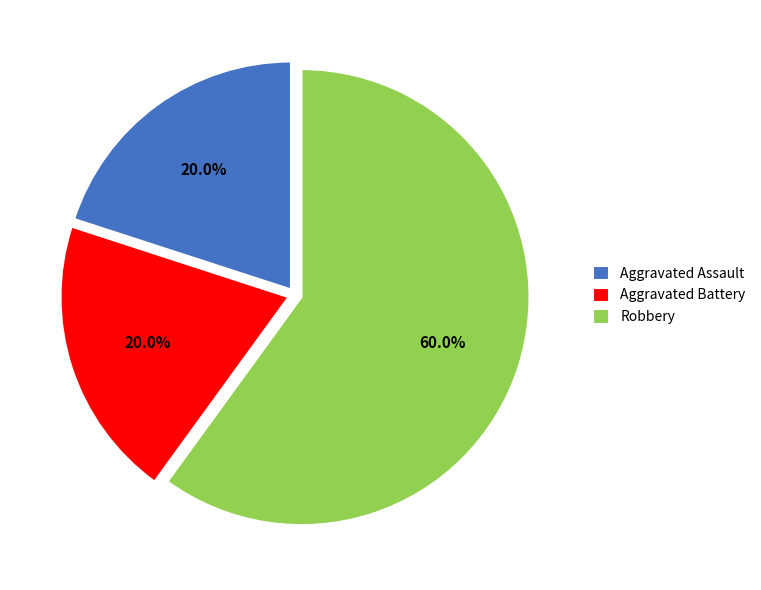

What is the ratio of the value at Aggravated Assault to the value at Robbery?

0.3